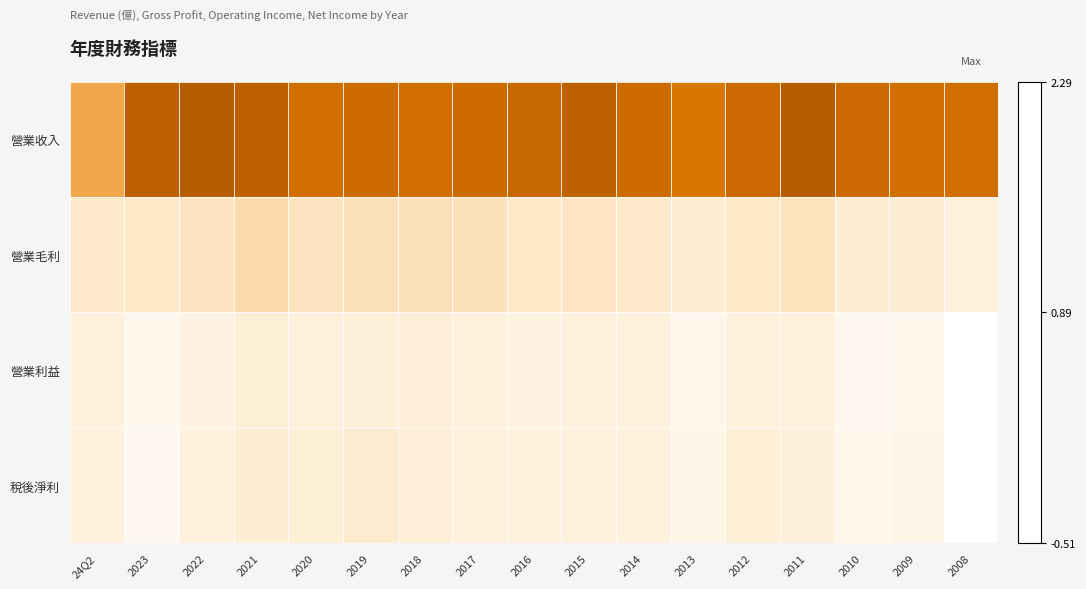

Which label corresponds to the largest value in the chart?

2022